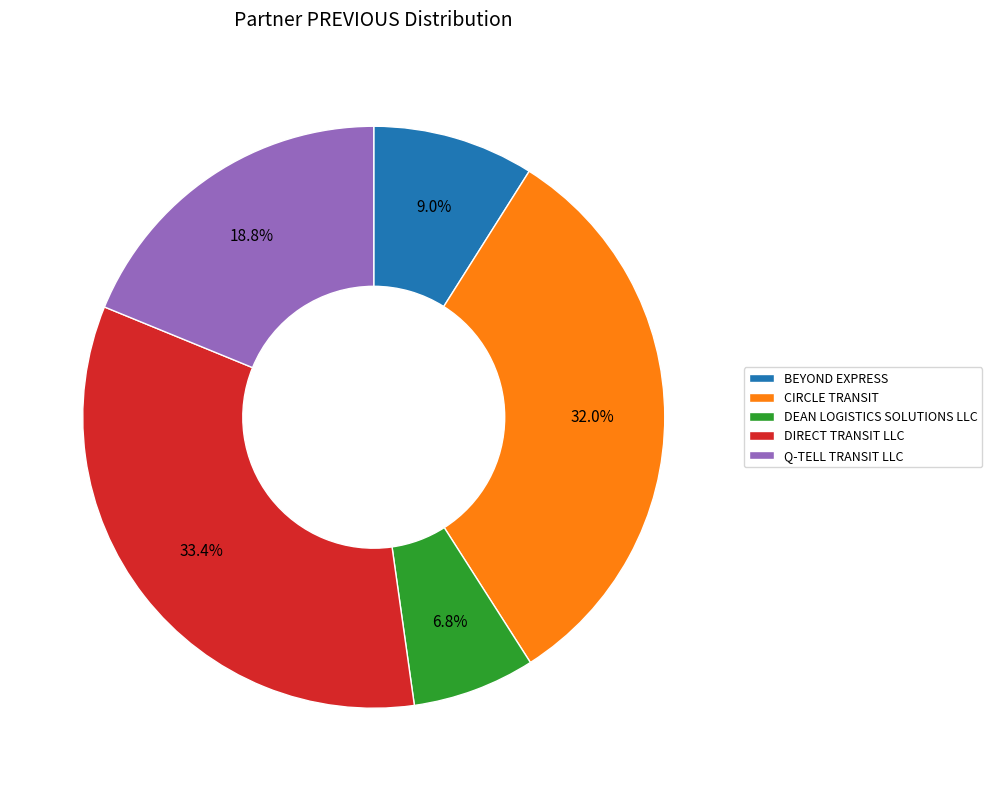

To the nearest percent, what portion does DIRECT TRANSIT LLC represent?

33%